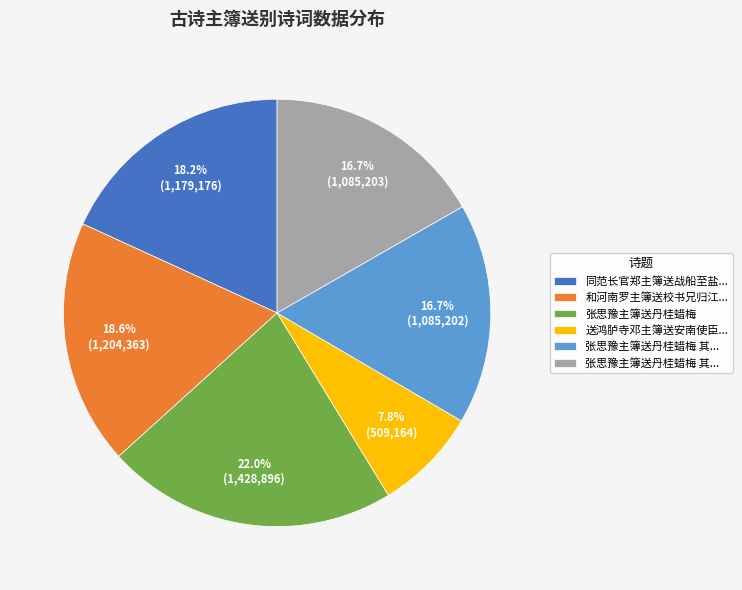

Is there any slice that represents more than half of the pie?

No